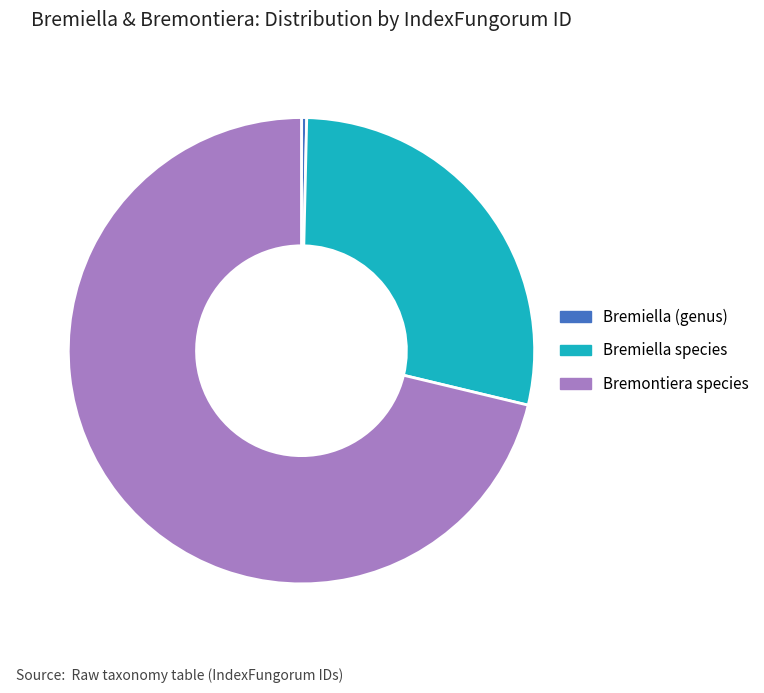

What is the majority slice?

Bremontiera species